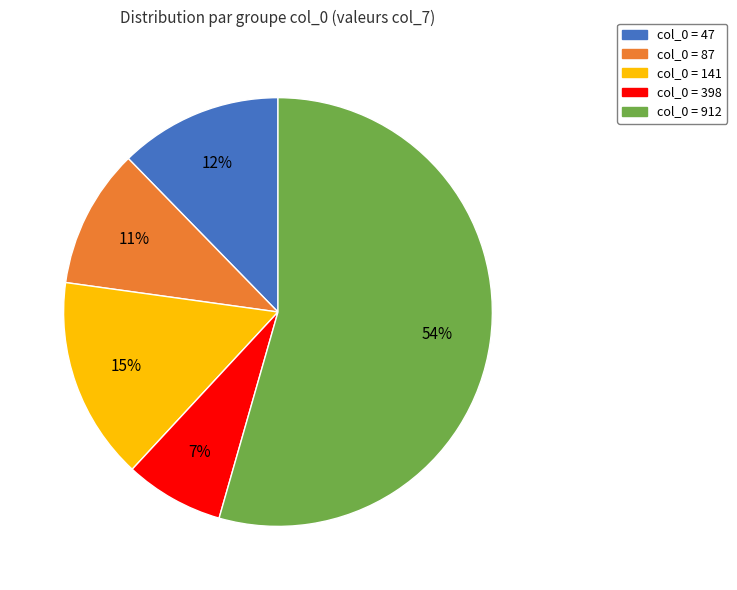

To the nearest percent, what is the average slice percentage?

20%